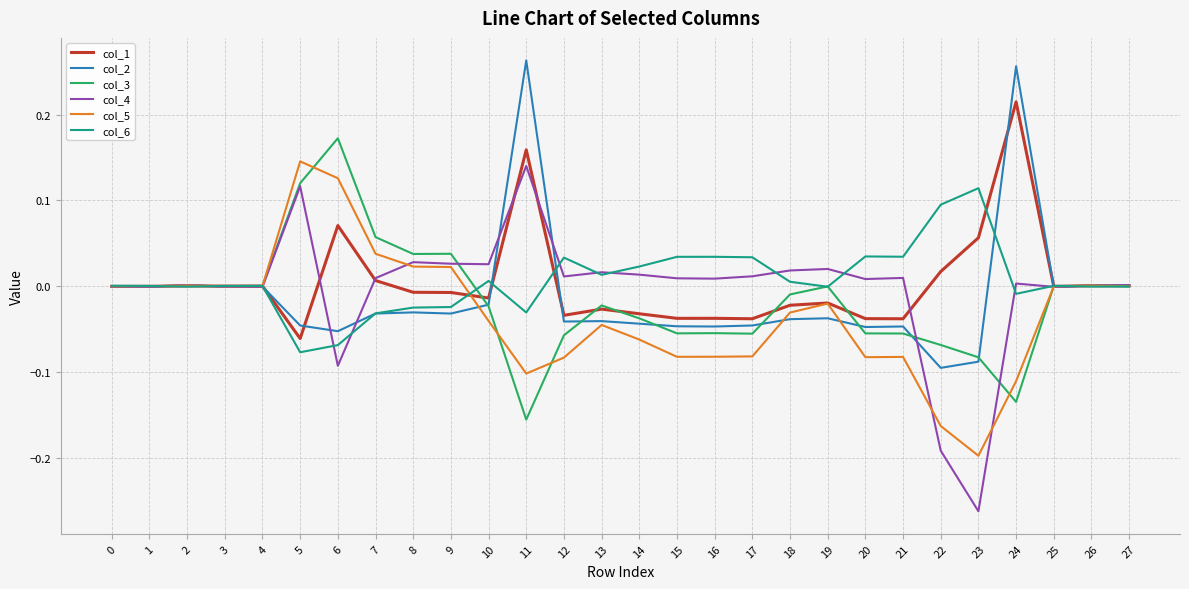

At 23, list the series in order from smallest to largest.

col_4, col_5, col_2, col_3, col_1, col_6